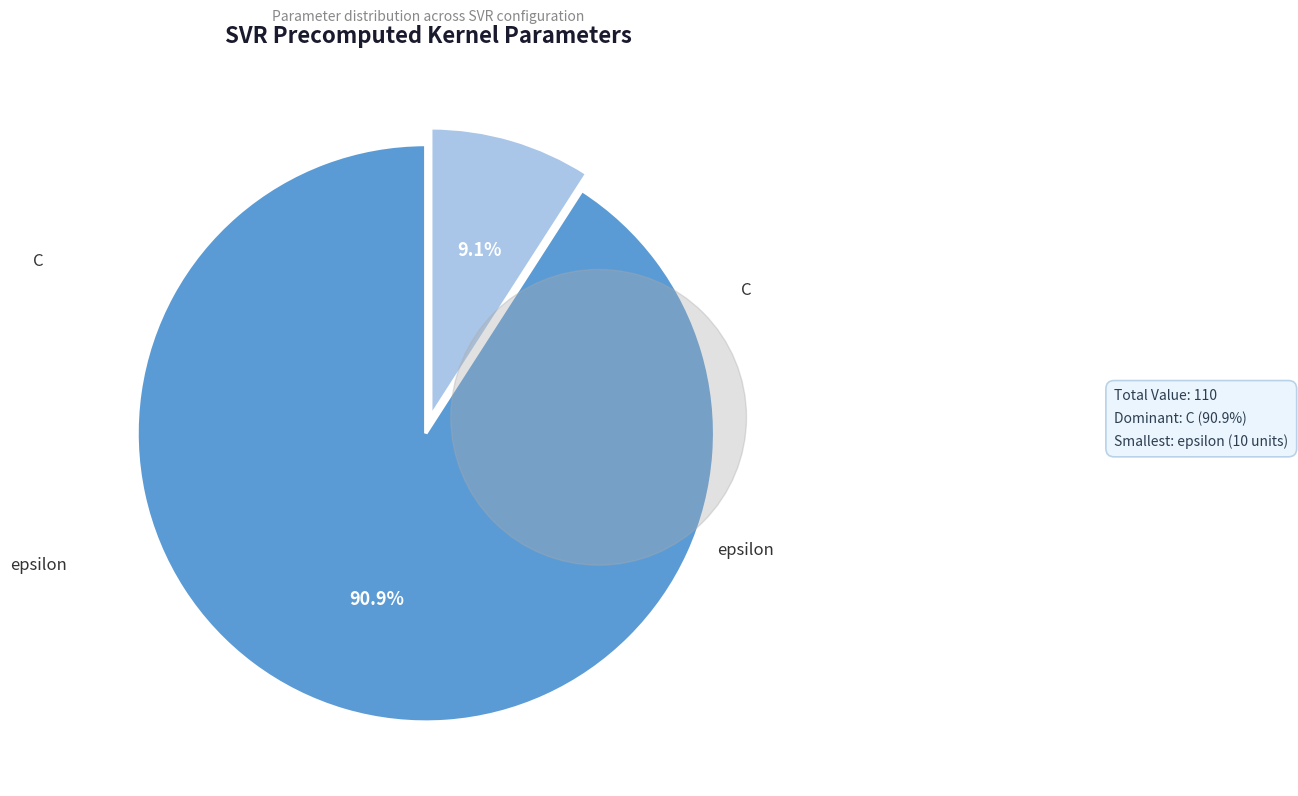

How many segments does this pie chart have?

2